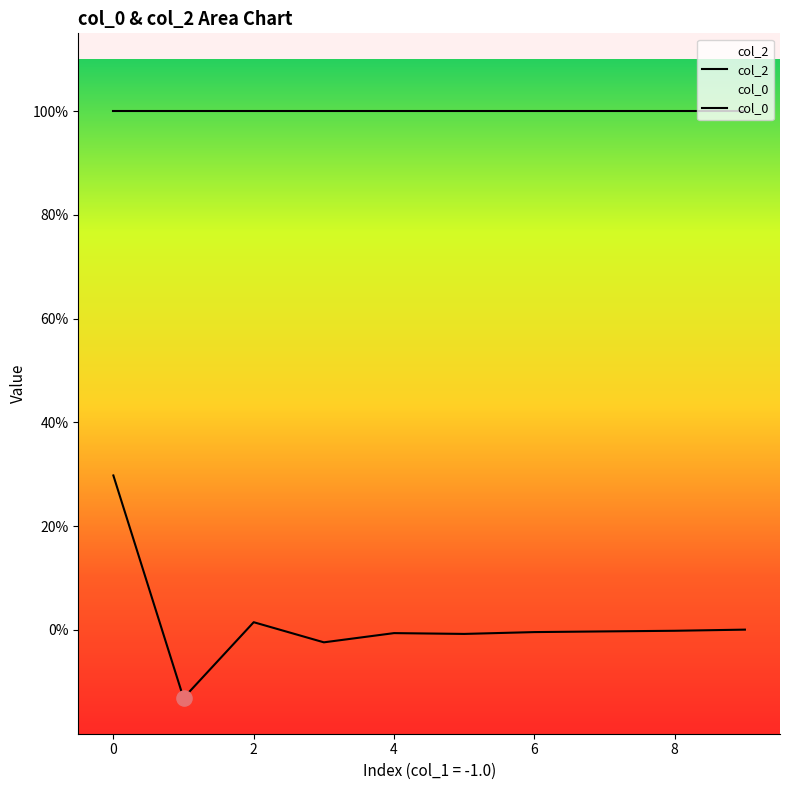

Which has a higher value, -1.0 or -1.0?

-1.0